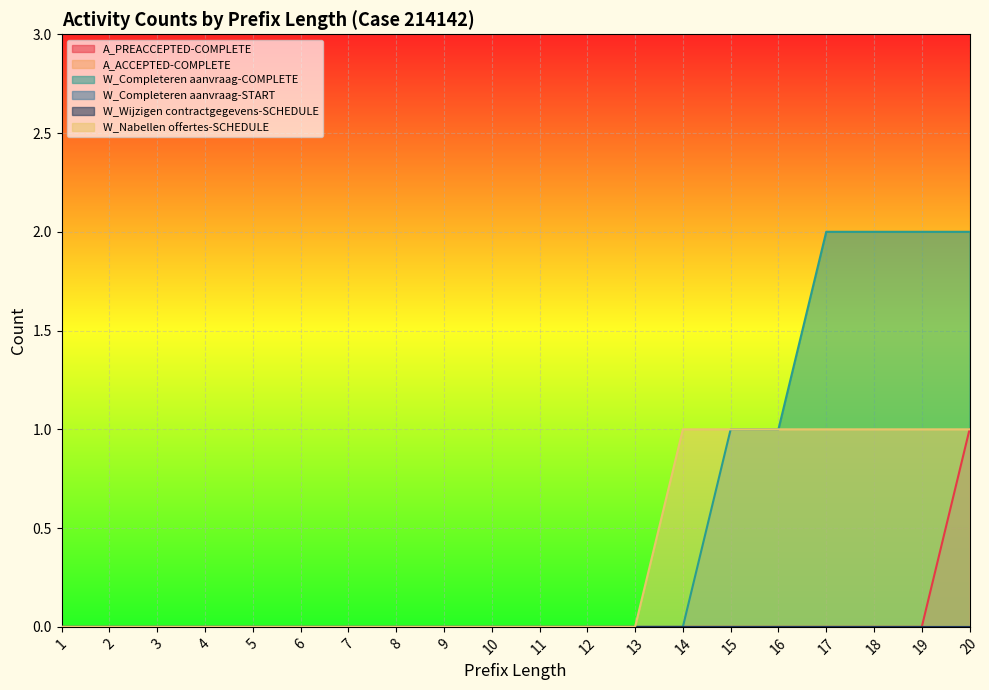

What is the total value across all series at 16?

2